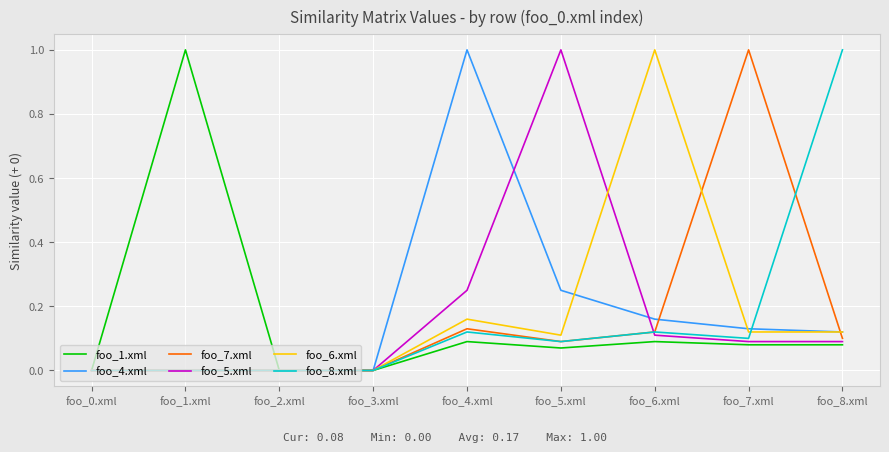

Which series has the largest total across all categories?

foo_4.xml